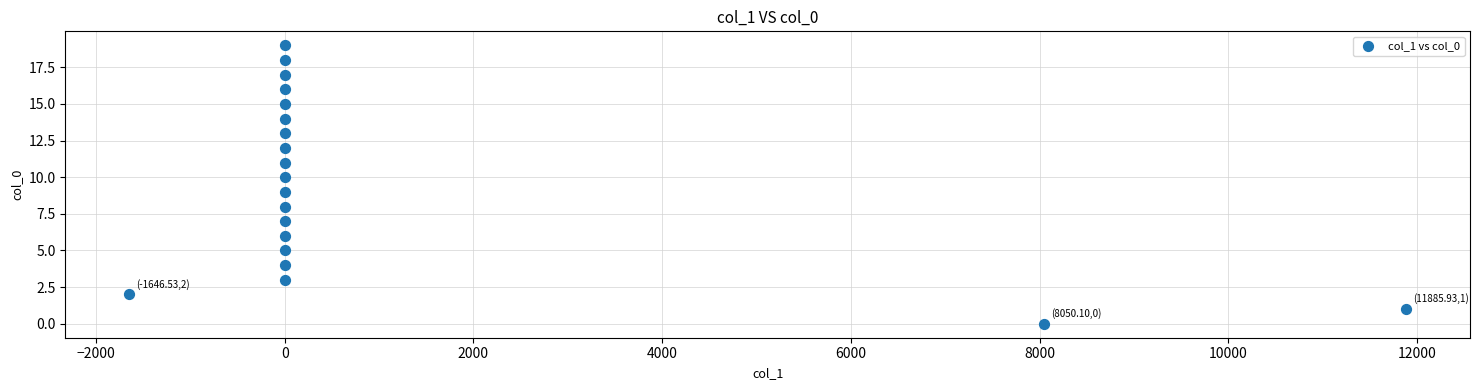

What is the range of Y values (max minus min)?

19